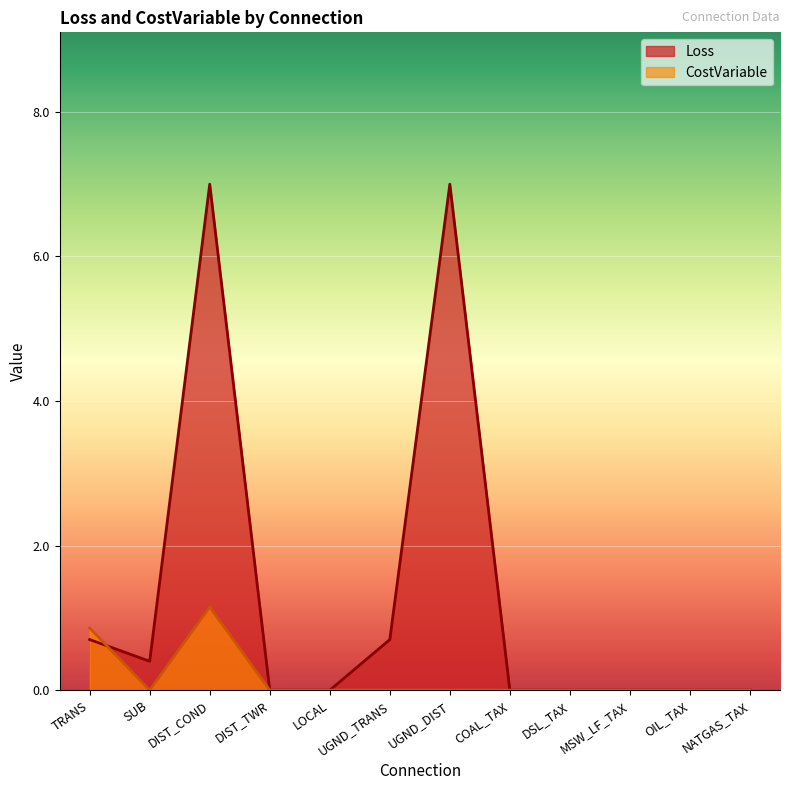

After their last crossing, which series has the higher values: CostVariable or Loss?

Loss